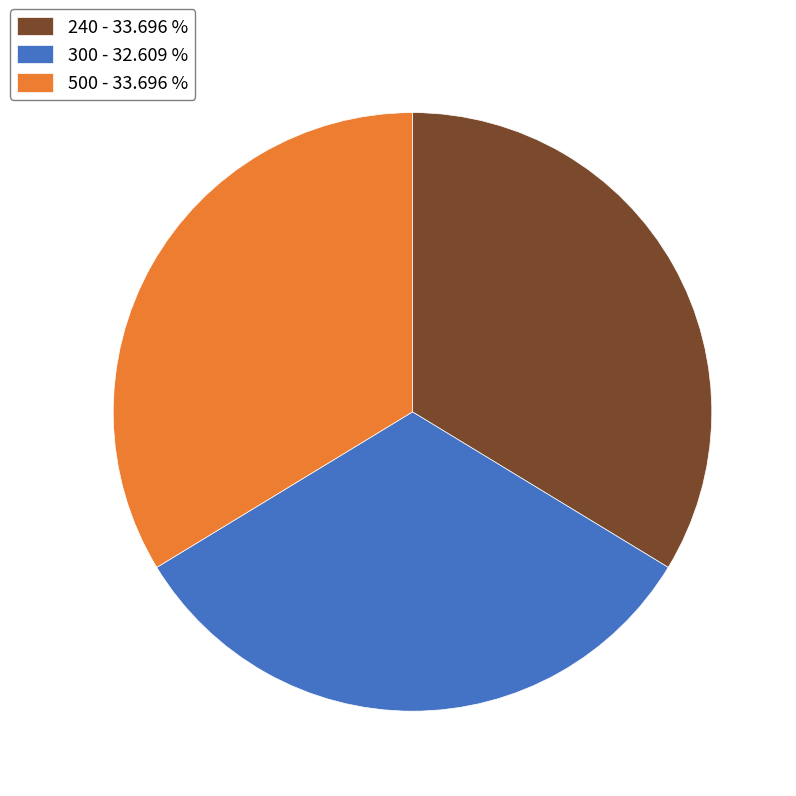

Is there a majority slice in this chart?

No